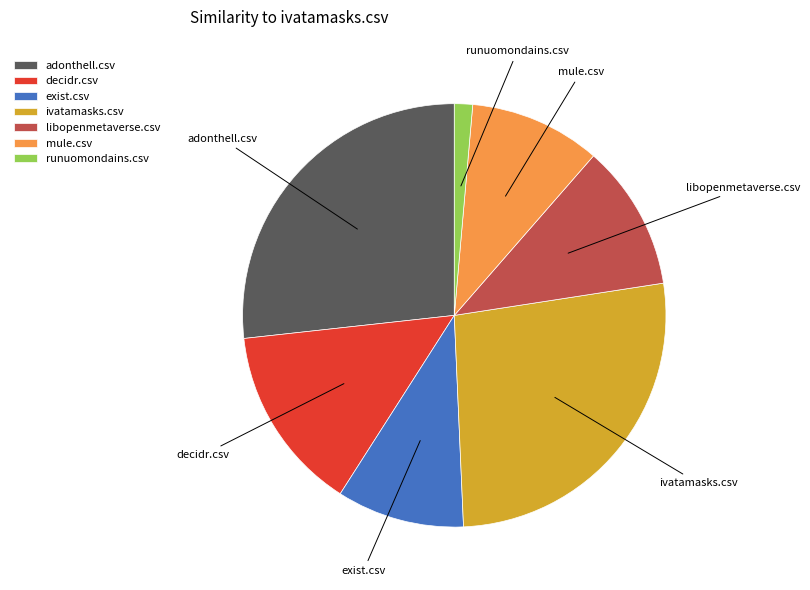

Does any single category account for the majority?

No